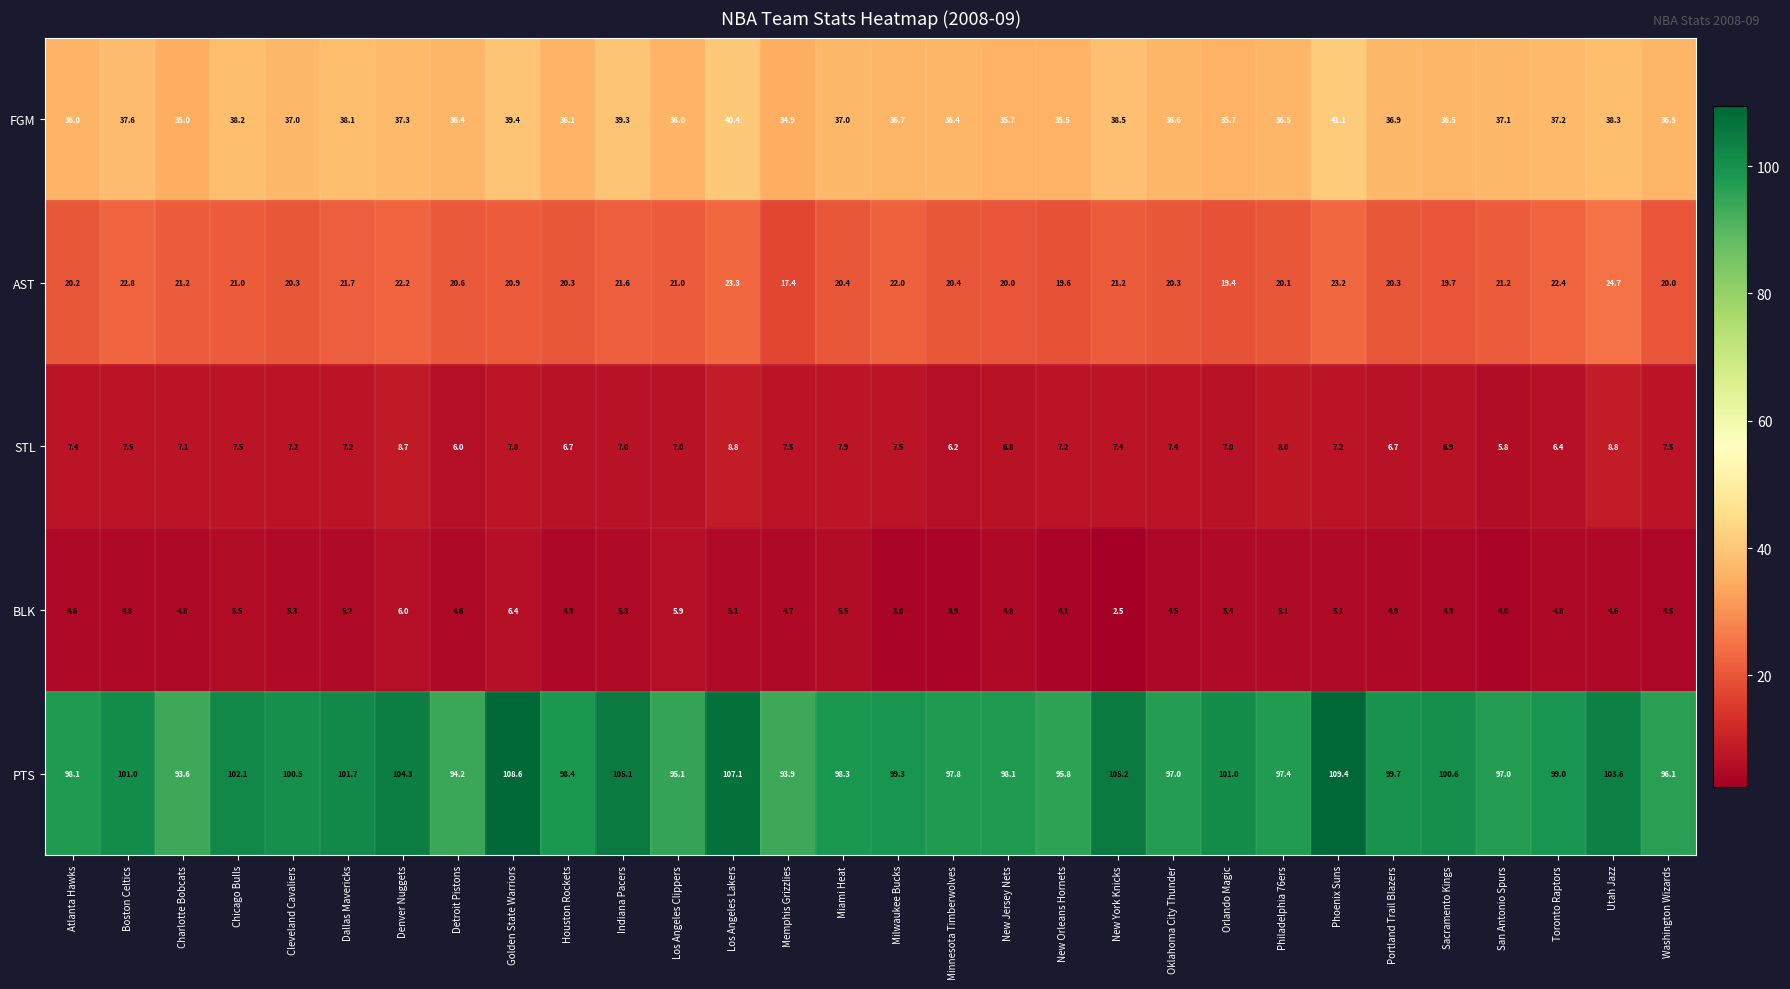

Which series has the widest spread of values?

PTS